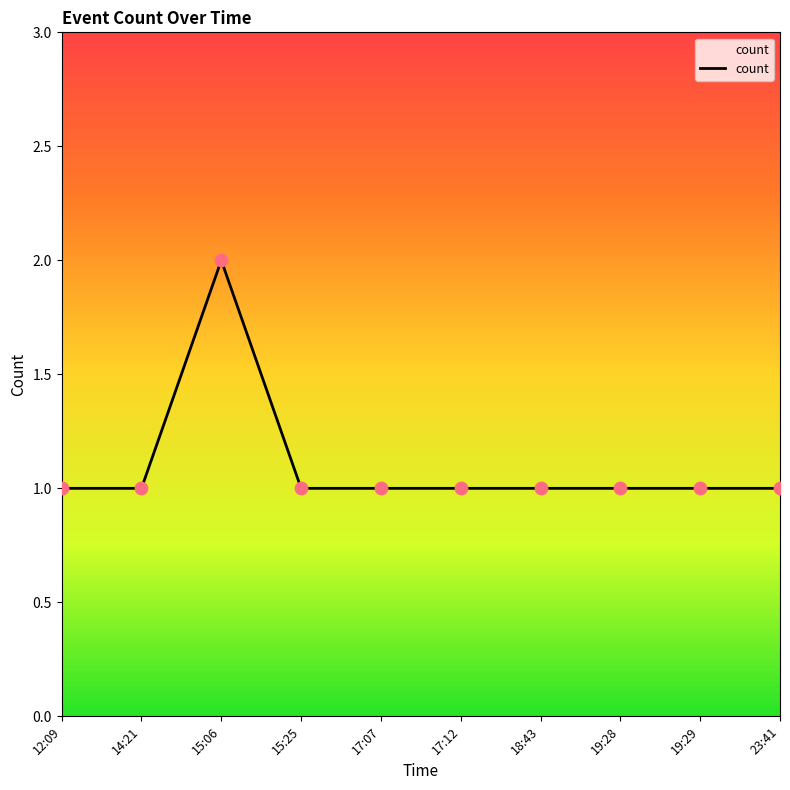

What is the change in value from 12:09 to 15:06?

+1